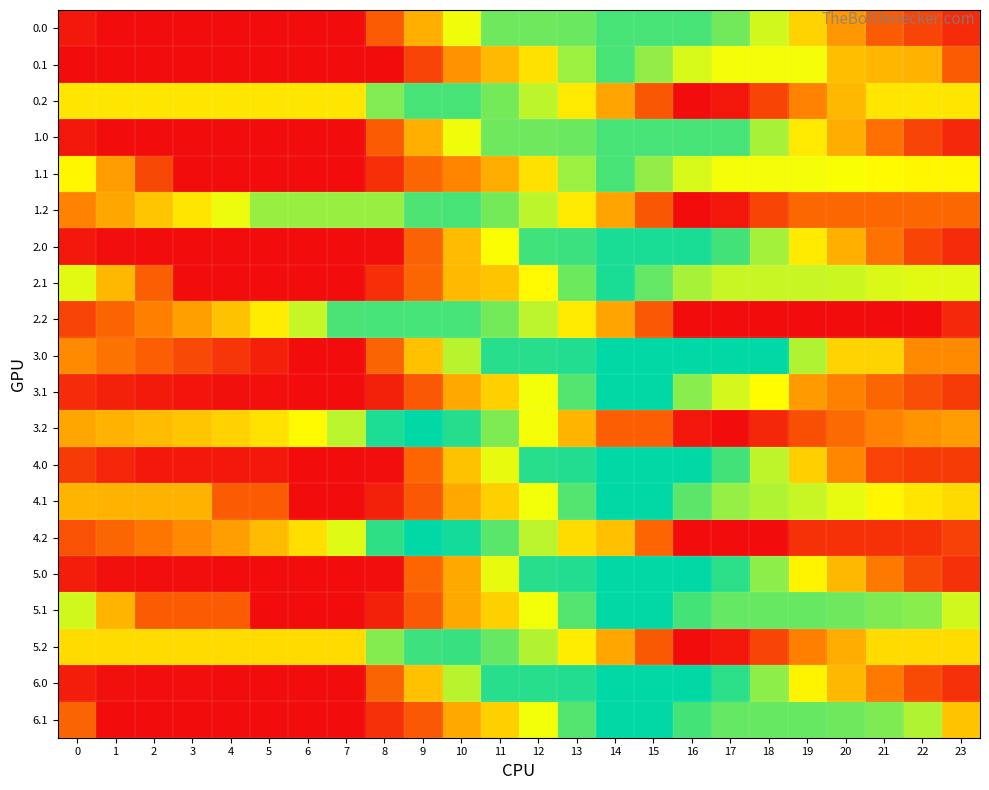

What is the minimum value shown in the chart?

26.7